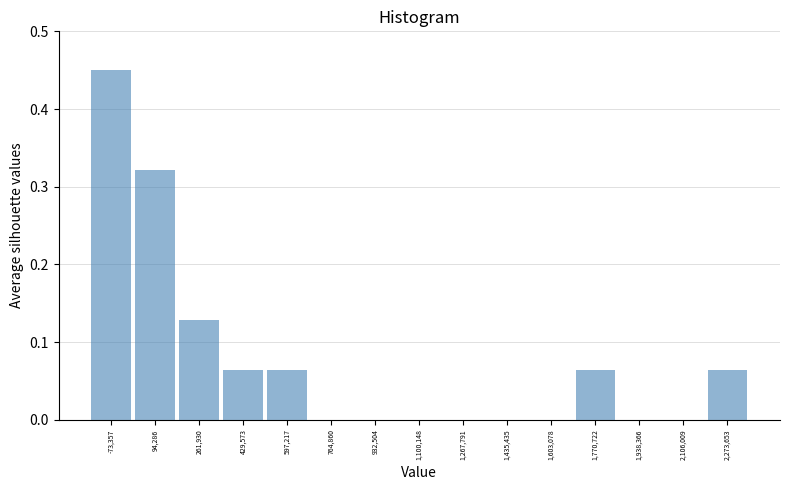

What is the height of the bar covering 1680000 to 1860000 on the x-axis? Neither the bar edges nor the heights are printed on the chart, so give them approximately, as read against the axes.

0.06